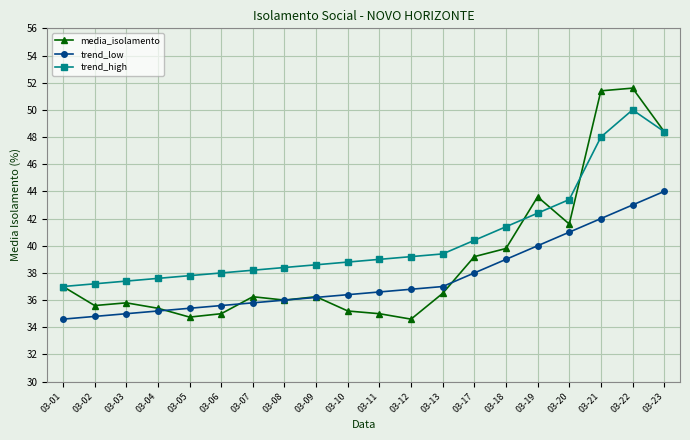

True or false: media_isolamento has a value of 57.7 at 03-06.

False